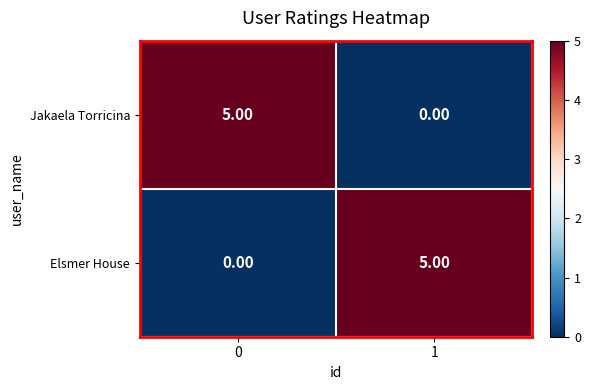

Rank the series at 0 from highest to lowest value.

Jakaela Torricina, Elsmer House